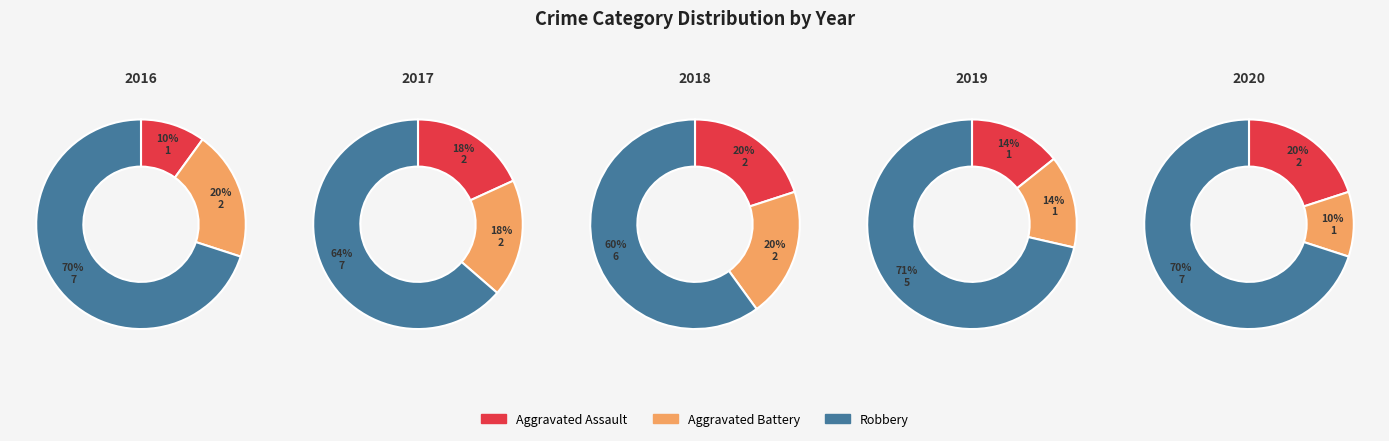

The 2017 slice represents 18% of the pie. True or false?

False